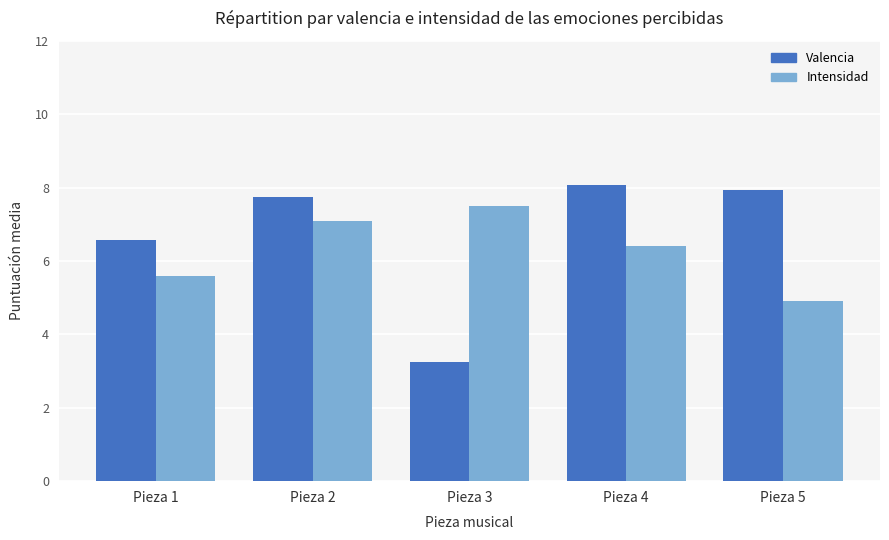

Which category has the lowest value across all series?

Pieza 3